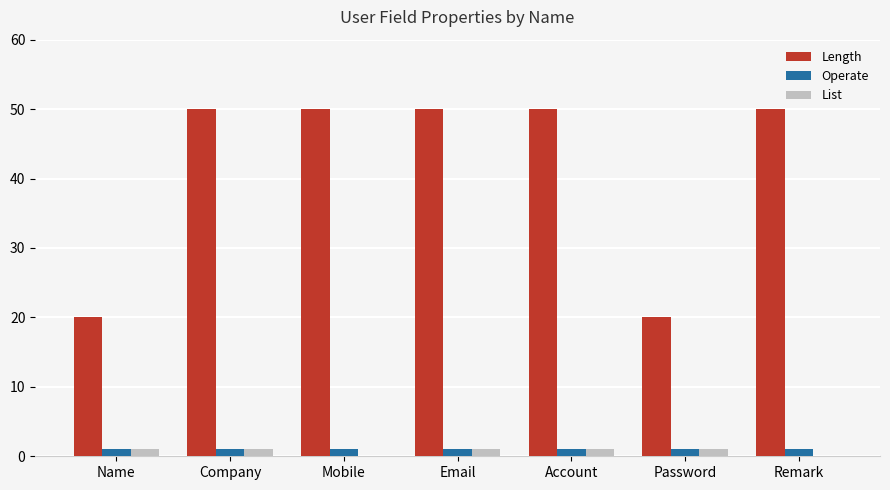

Is it true that Operate equals 1 at Account?

True